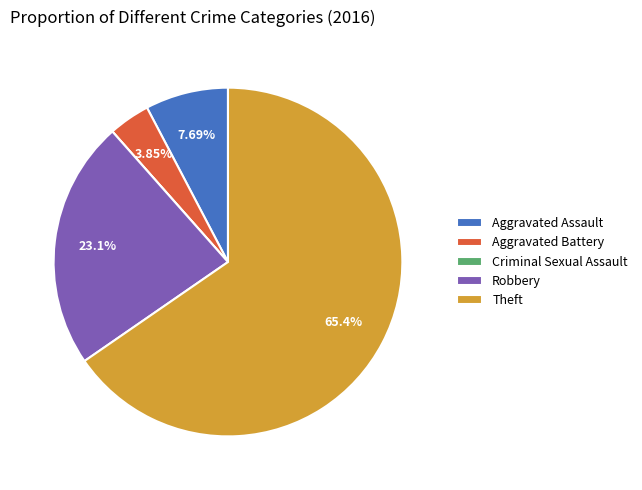

Which category has the biggest portion of the pie?

Theft